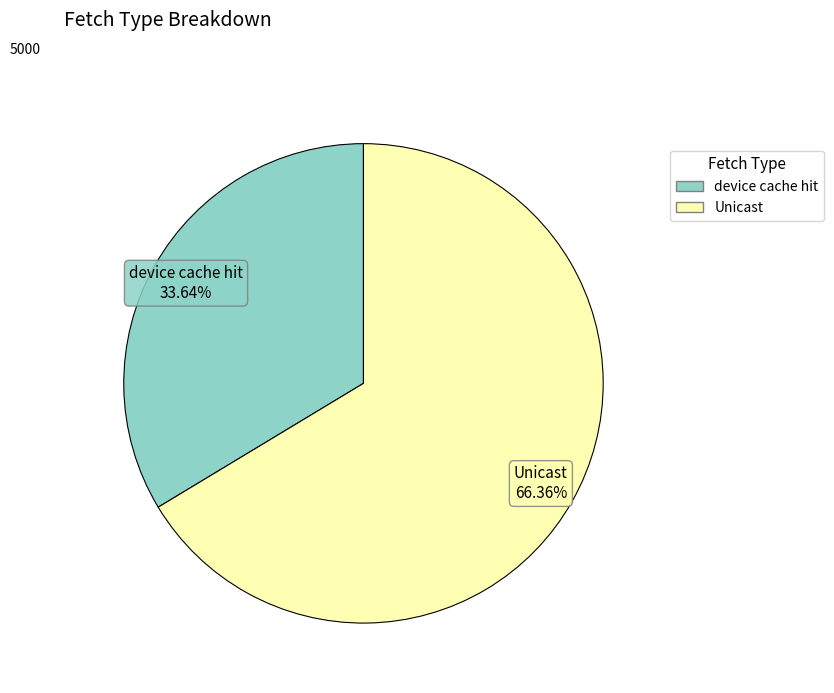

Is there any slice that represents more than half of the pie?

Yes